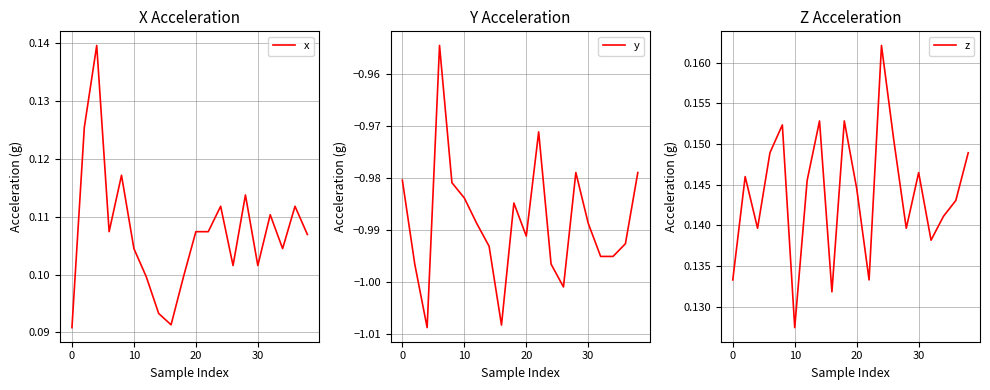

What is the value of the y point at the 11th from the left?

-1.0